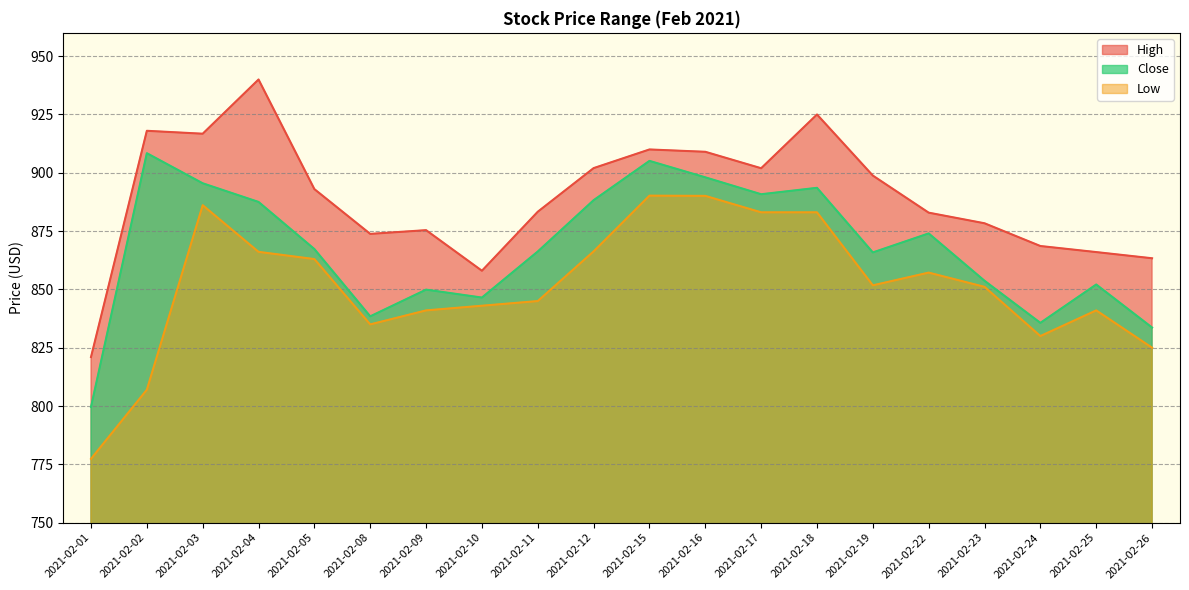

Is it true that Low equals 777.3 at 2021-02-01?

True